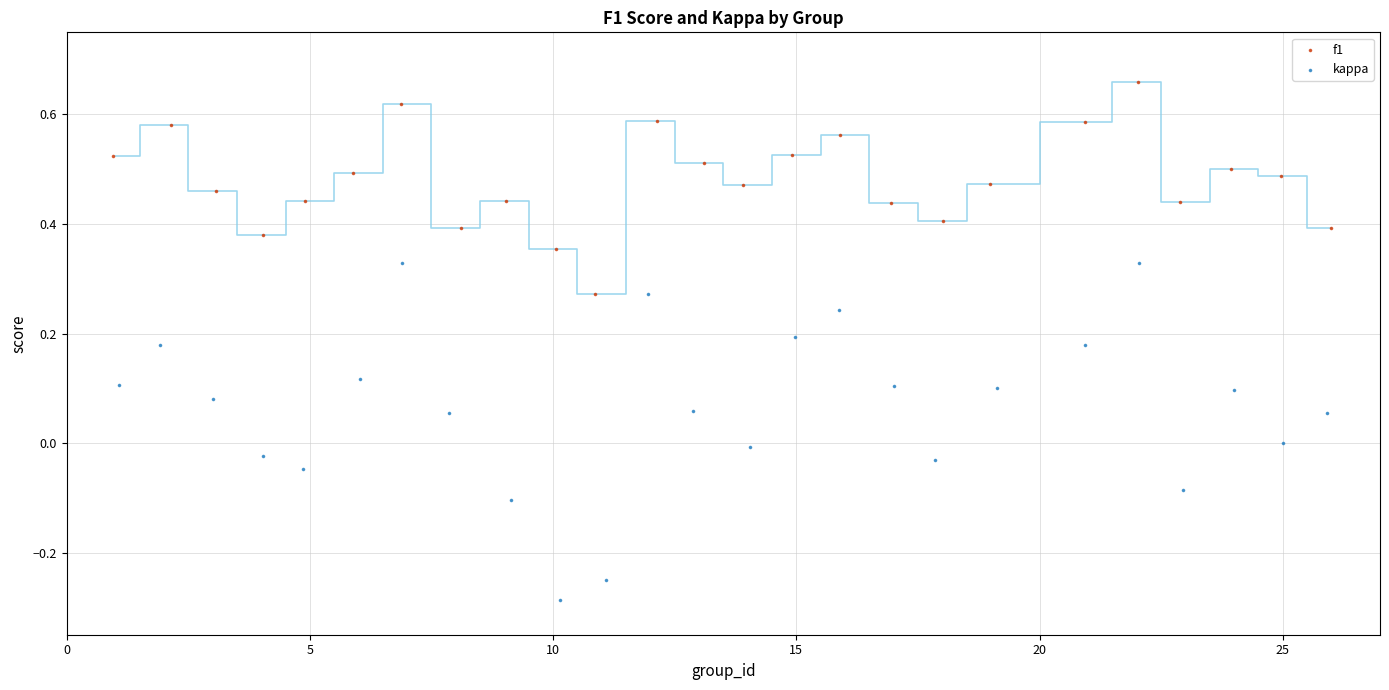

Which series reaches the minimum Y coordinate?

kappa